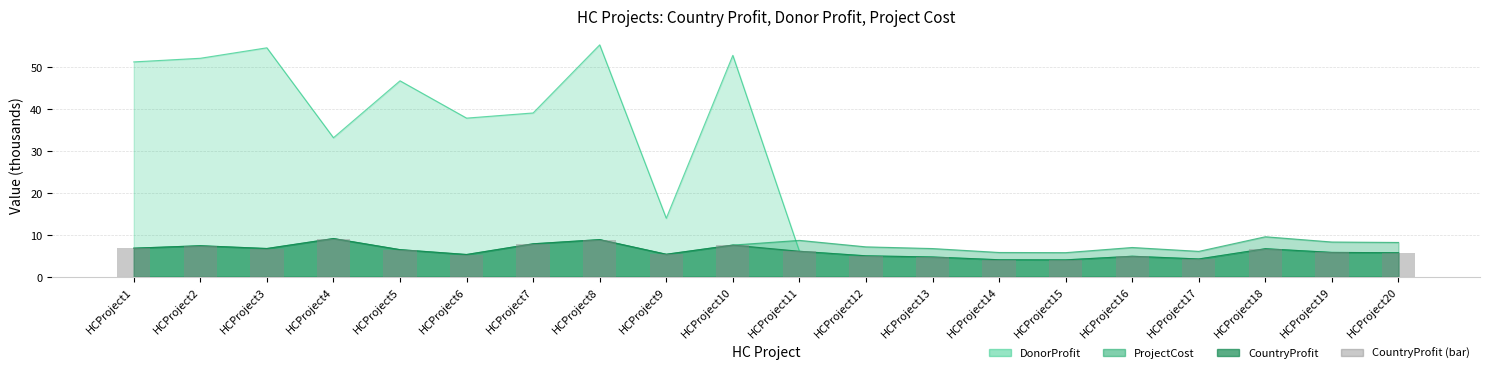

How many bars are there in total?

20